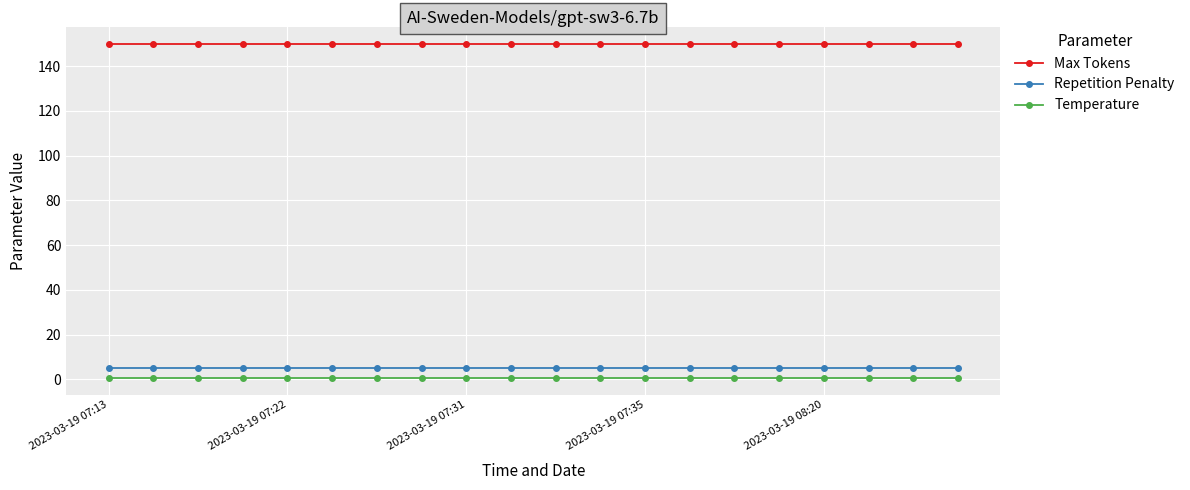

Which series has the largest total across all categories?

Max Tokens